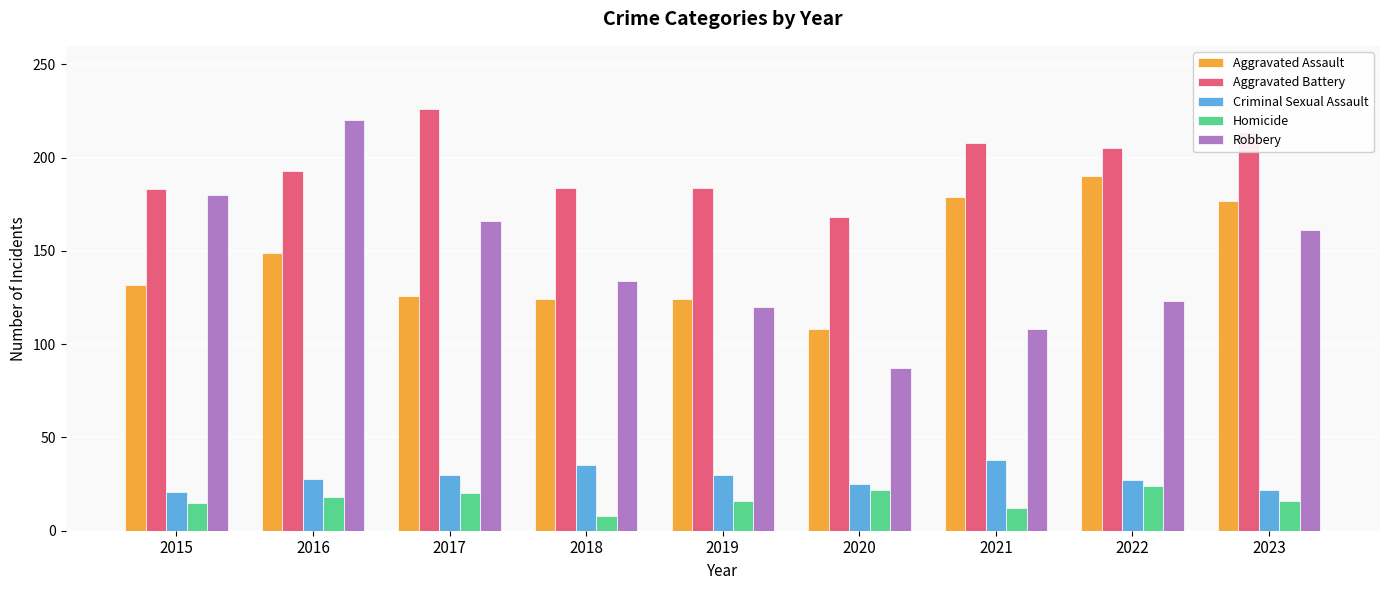

At which category is the sum across all series the highest?

2016